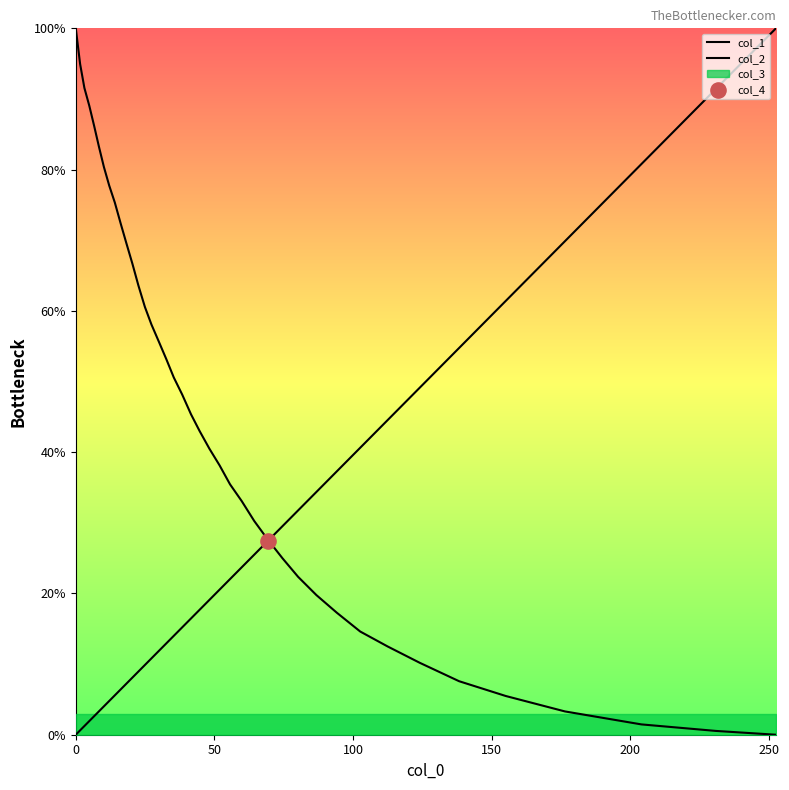

Which series reaches the maximum Y coordinate?

col_1